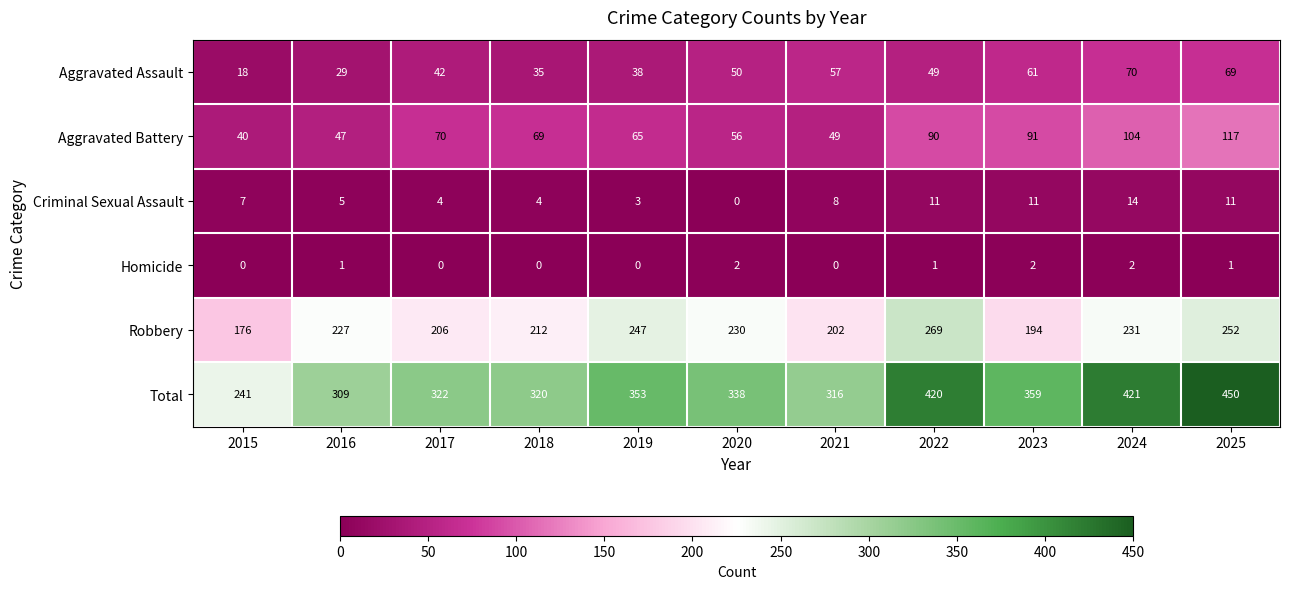

At 2018, list the series in order from largest to smallest.

Total, Robbery, Aggravated Battery, Aggravated Assault, Criminal Sexual Assault, Homicide